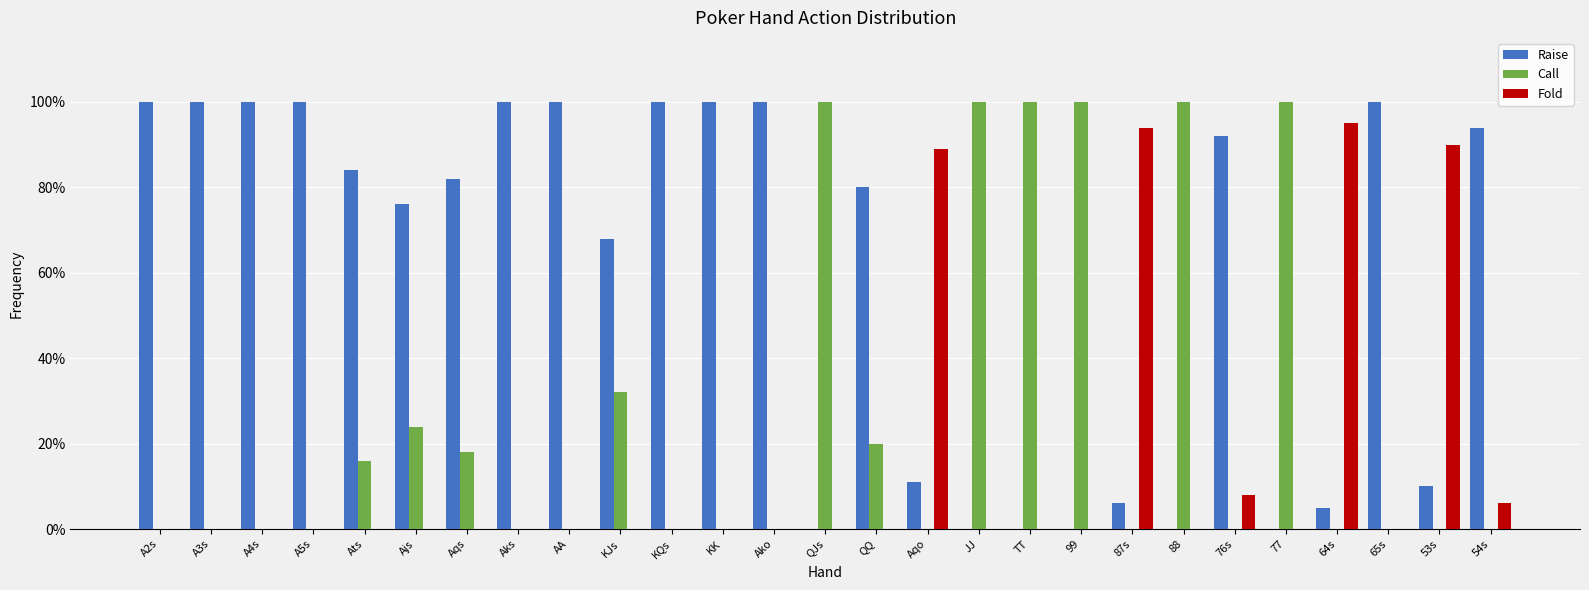

What are all the series names shown in the legend?

Raise, Call, Fold